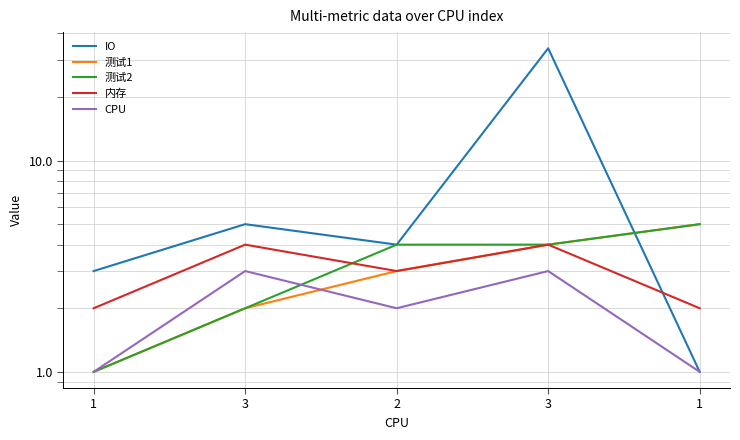

How many categories are shown in the chart?

5